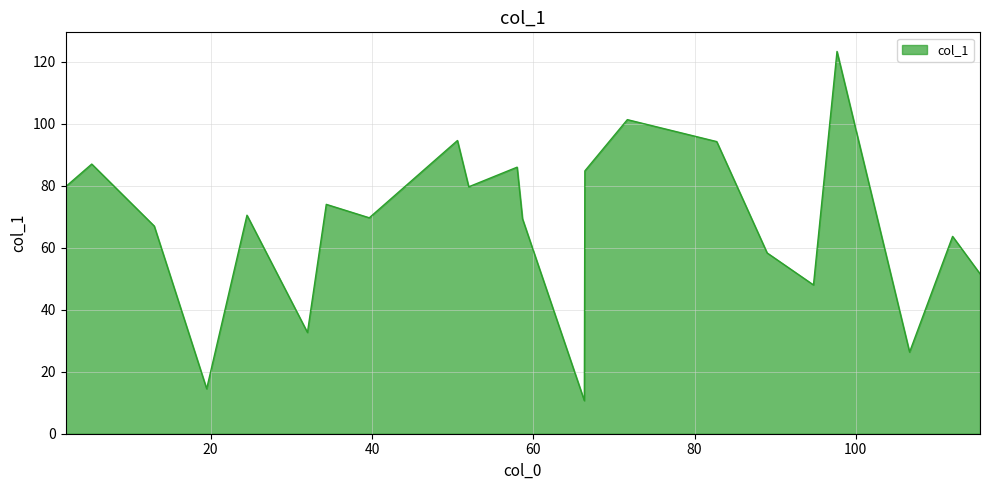

What is the smallest value displayed?

10.7